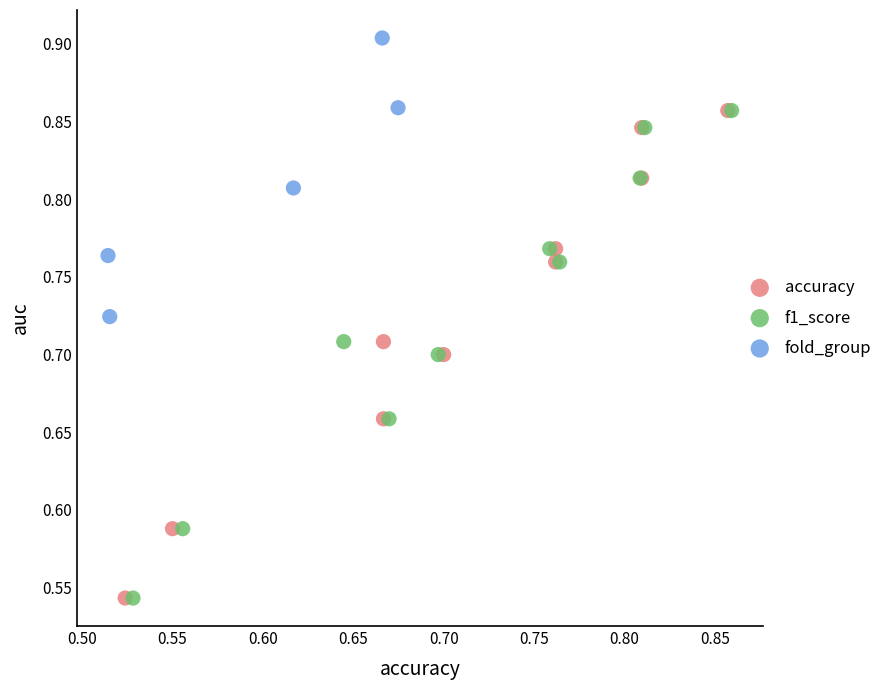

Which series contains the highest Y value?

fold_group